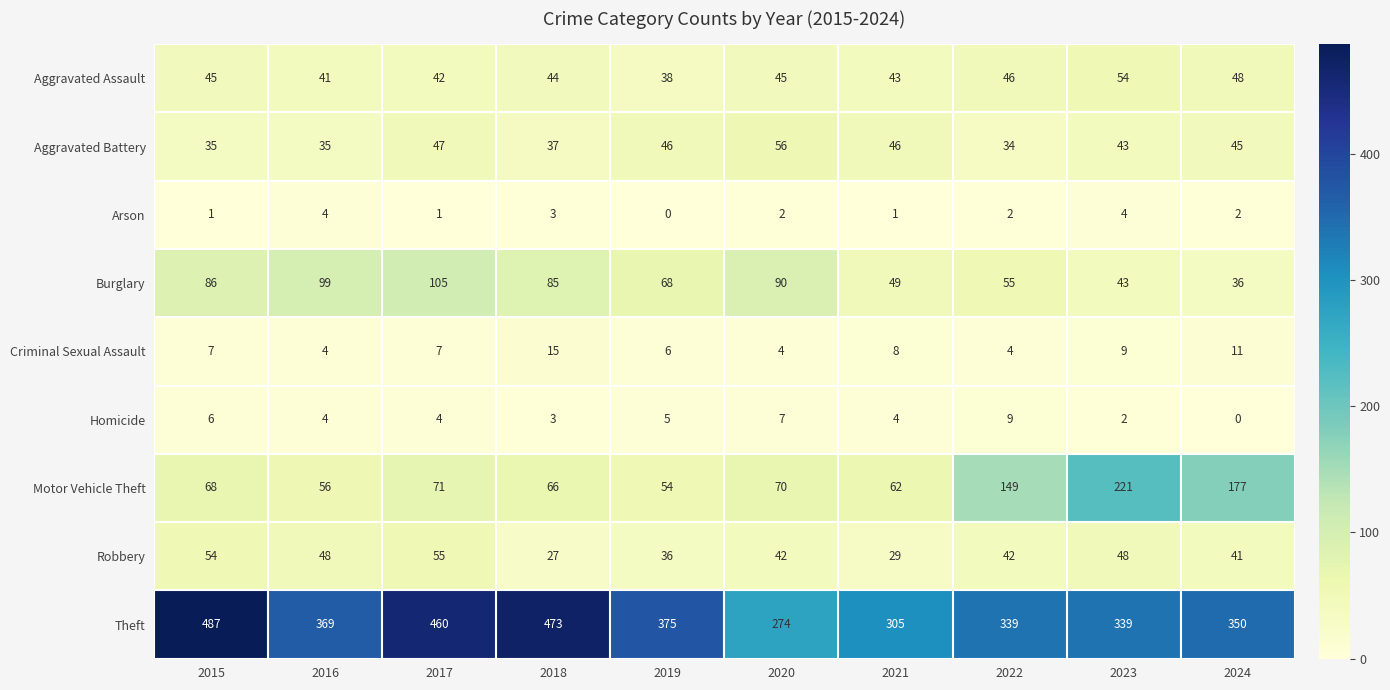

Between 2016 and 2023, which series saw the biggest shift?

Motor Vehicle Theft